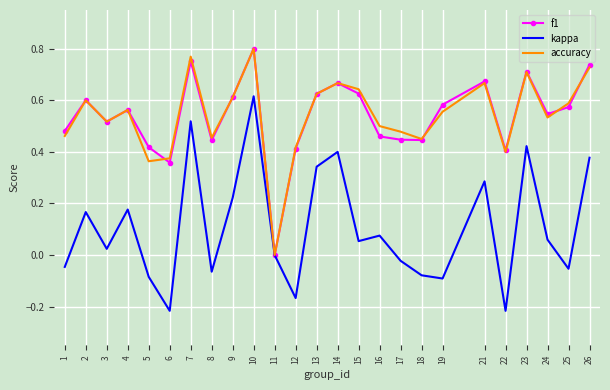

At which category is the sum across all series the highest?

10